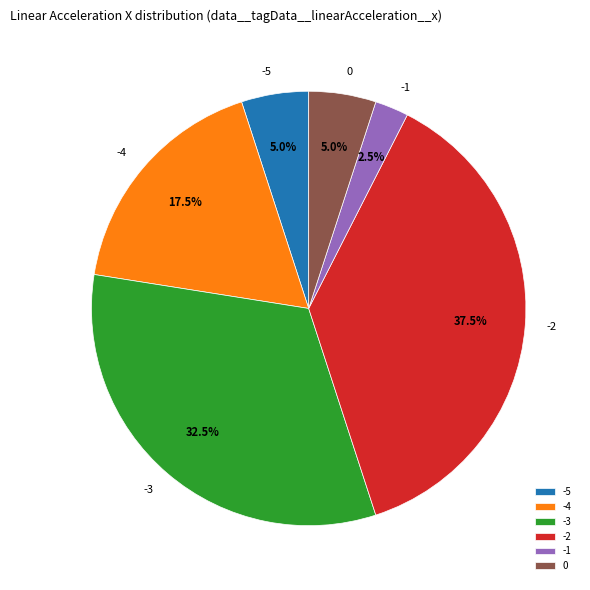

Approximately how many times larger is the value at 0 compared to -1?

2.0